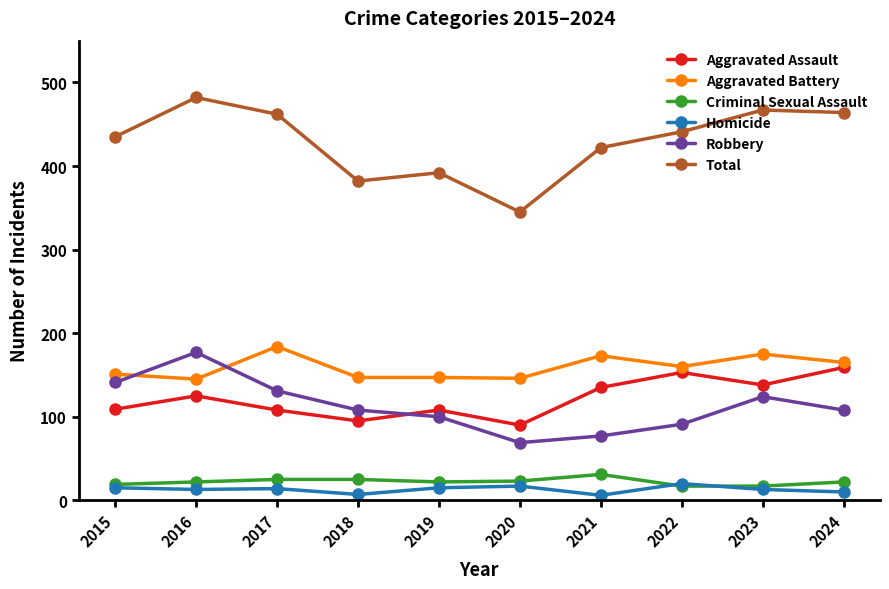

Is the value of Homicide at 2018 greater than the value of Robbery at 2021?

No